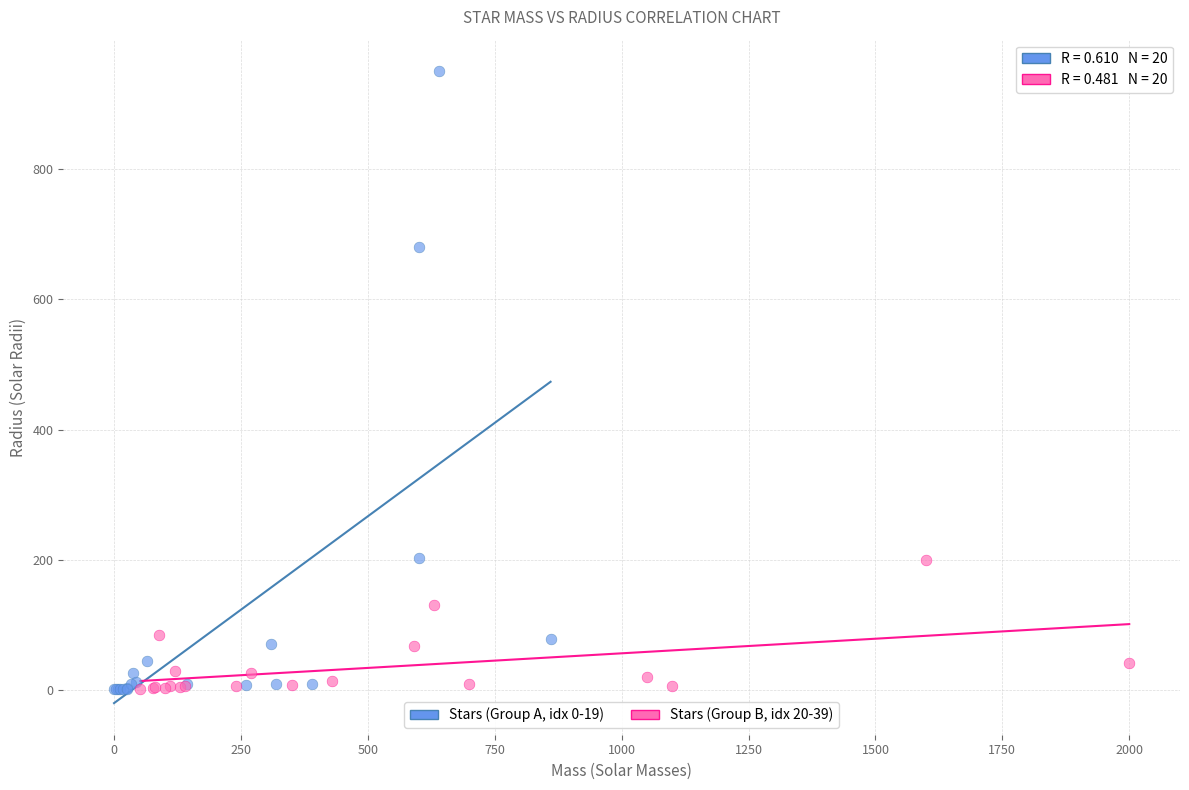

Which series has the largest Y range (max minus min)?

Stars (Group A, idx 0-19)